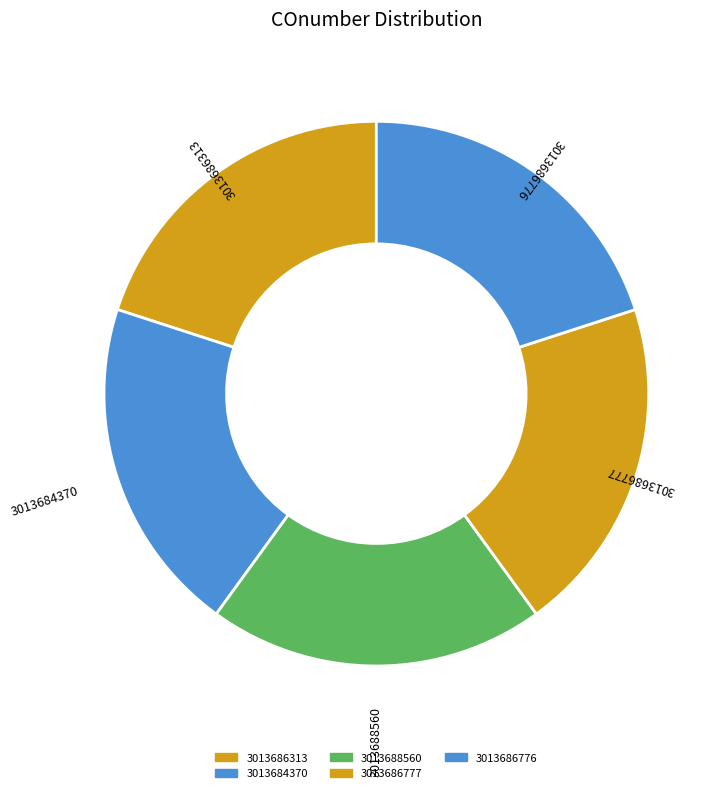

True or false: 3013688560 accounts for 6% of the total.

False